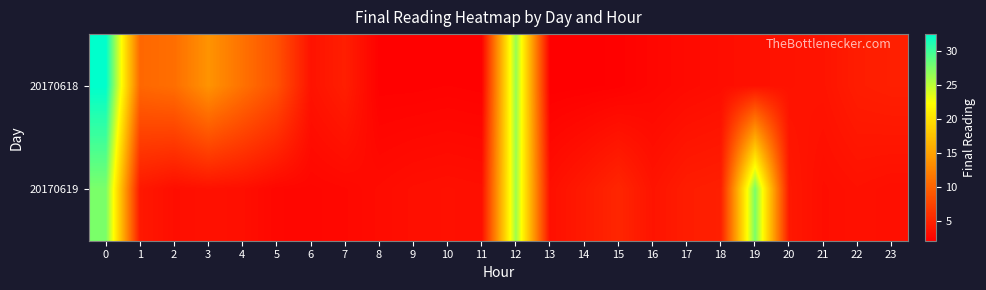

What is the total value across all series at 3?

17.3